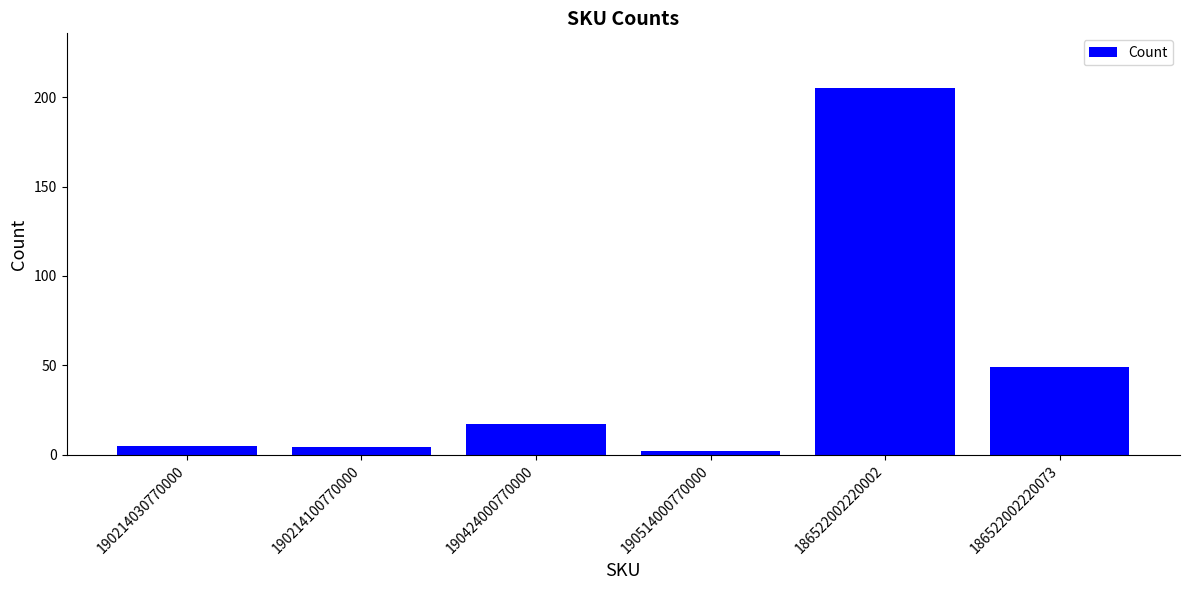

How many series are shown in this chart?

1